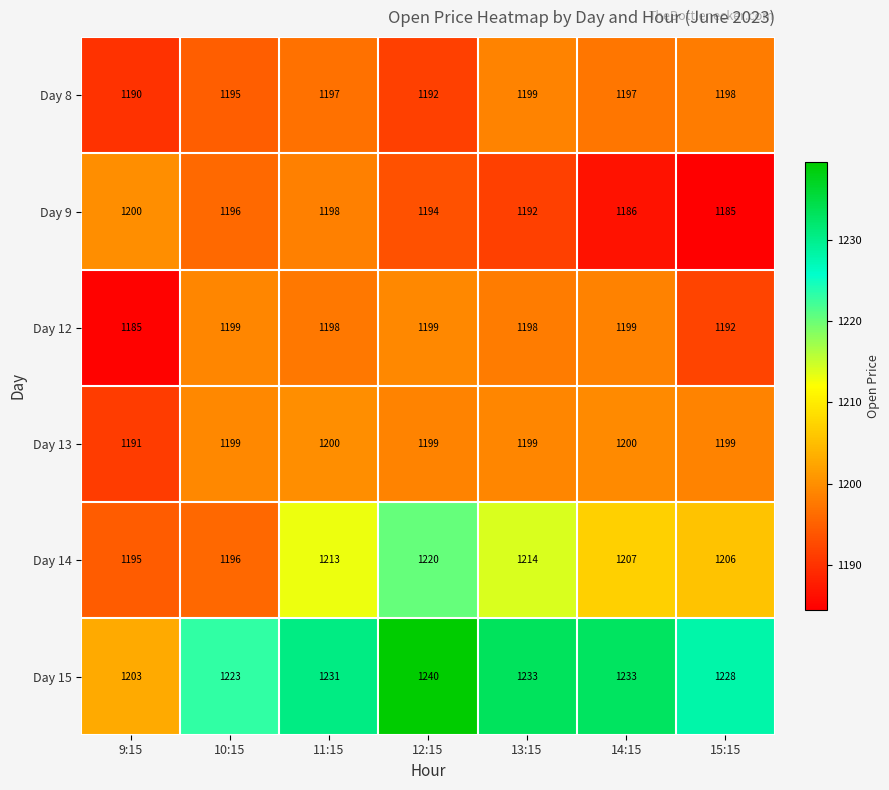

What is the maximum value shown in the chart?

1240